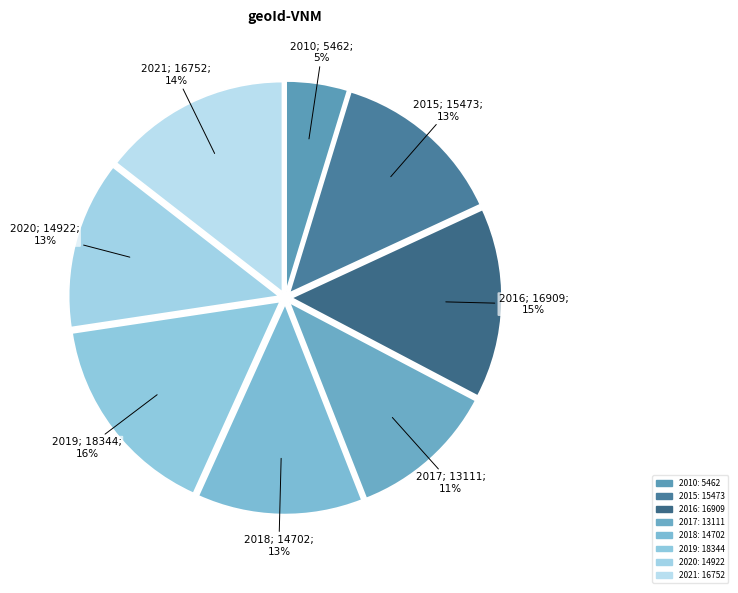

To the nearest percent, what is the difference between the 2010 and 2019 slice percentages?

11%